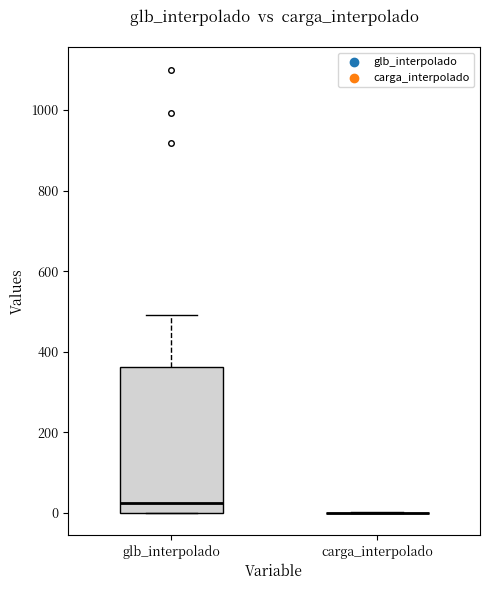

Reading left to right, transcribe this box plot: for each box, give where its median line is, the range the box spans, and where its two whiskers end, as read against the y-axis. The values are not printed on the chart, so give them approximately, as read against the axis.

glb_interpolado: median 20, box 0 to 360, whiskers 0 to 500
carga_interpolado: box collapsed to a line at 0, whiskers 0 to 0